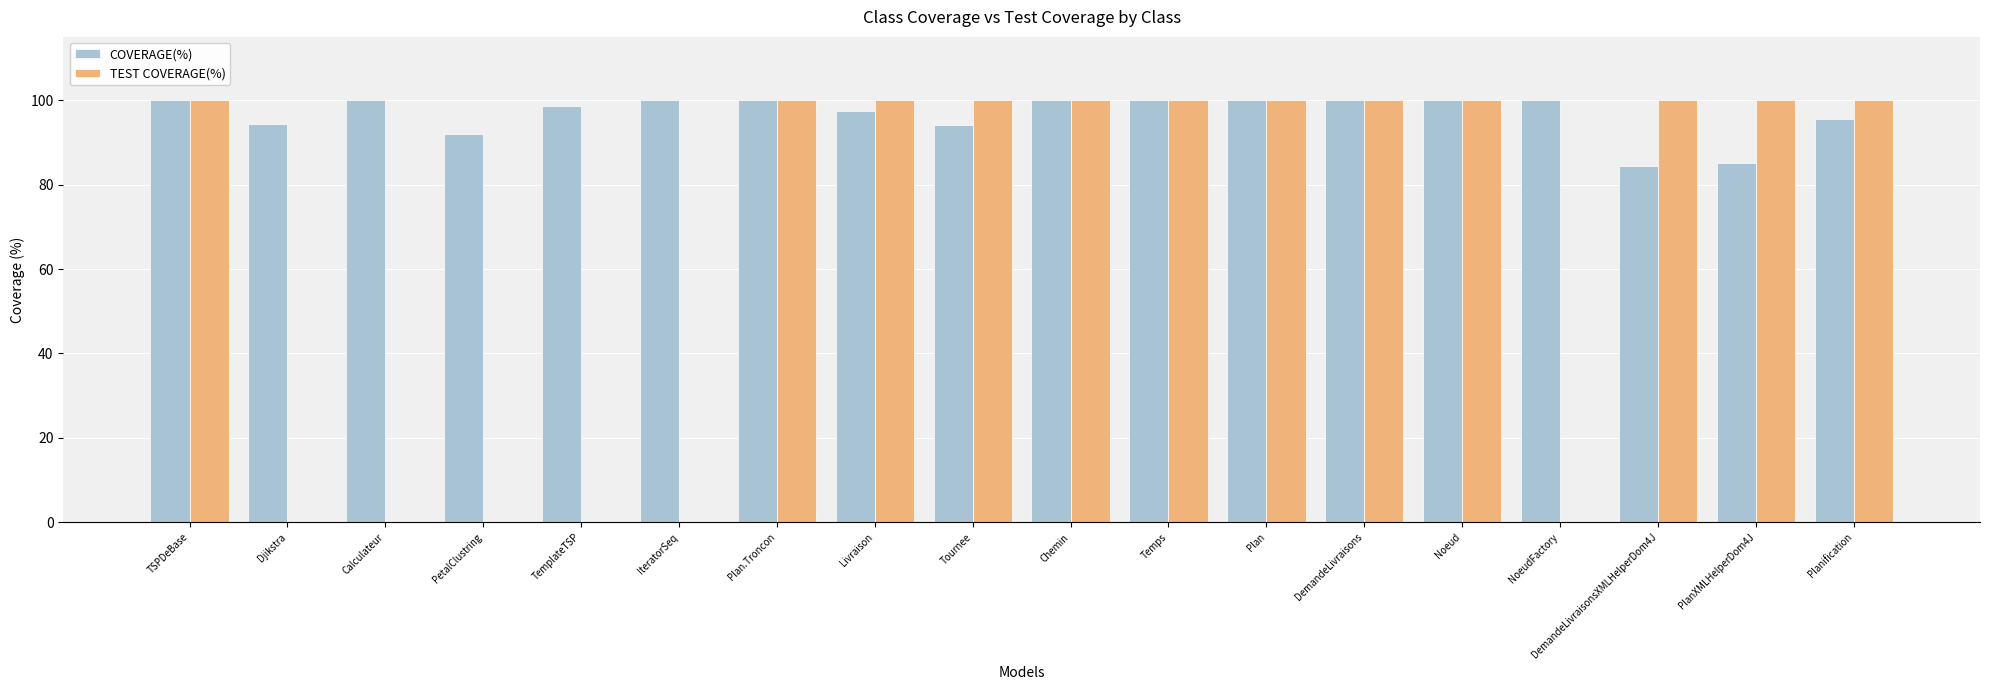

Which series has the largest range (max minus min)?

TEST COVERAGE(%)